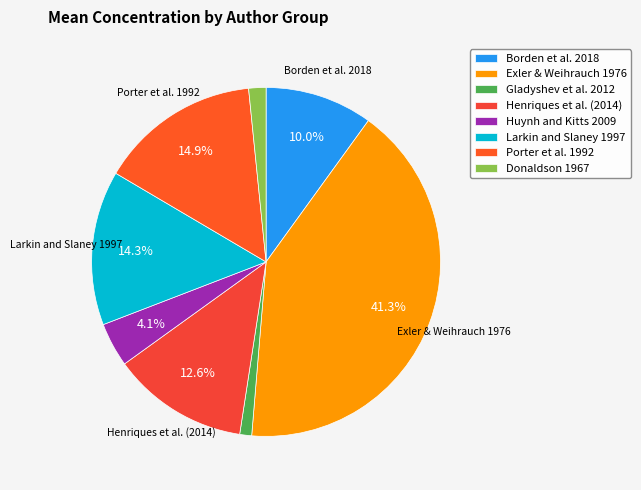

To the nearest percent, what percentage of the pie is Porter et al. 1992?

15%